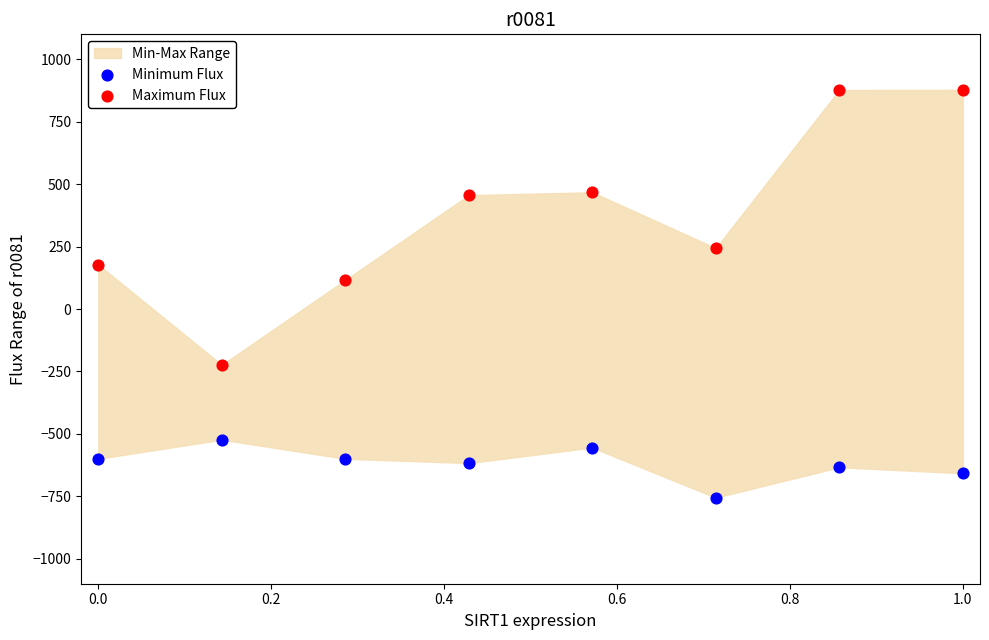

Which series has the largest Y range (max minus min)?

Maximum Flux